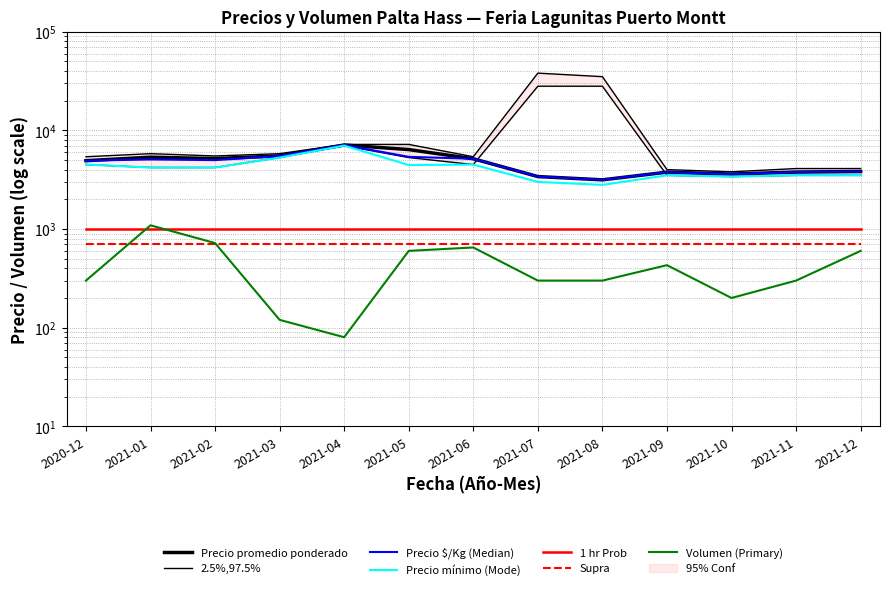

True or false: Precio minimo2 and Precio minimo intersect in this chart.

False